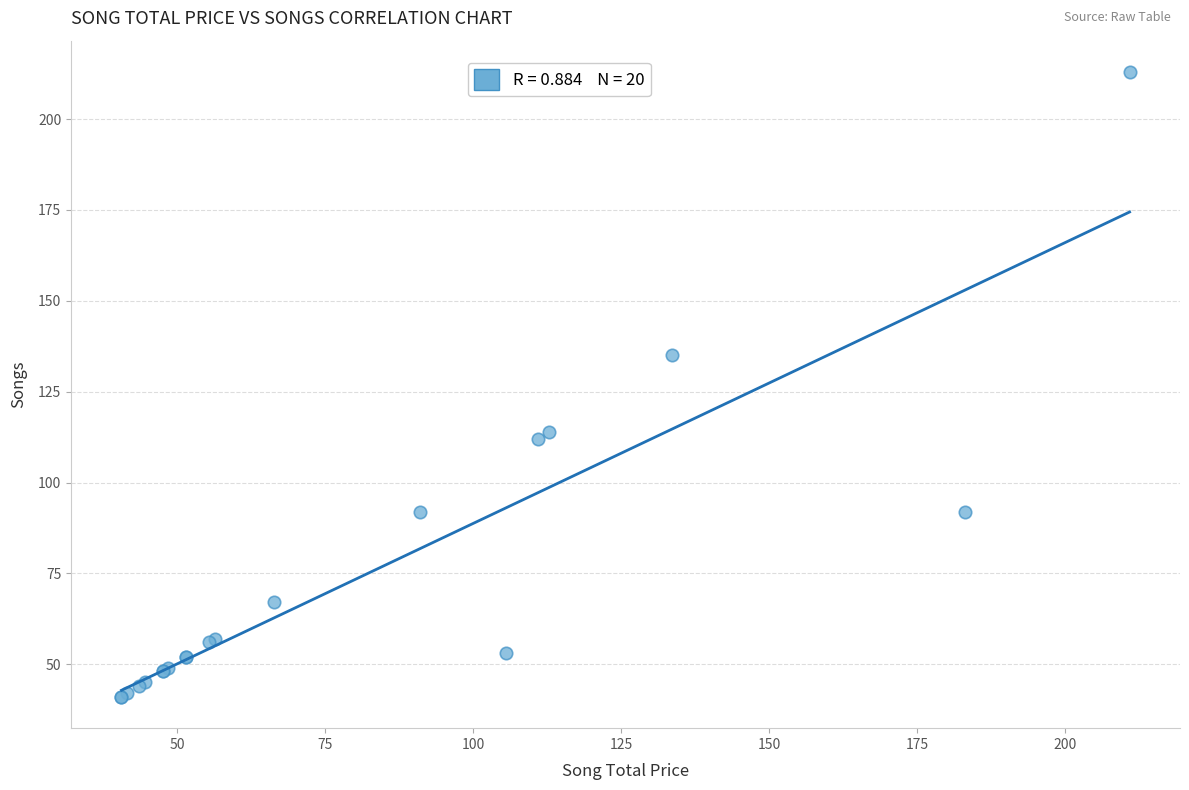

What Y value in the scatter plot is closest to 127?

135